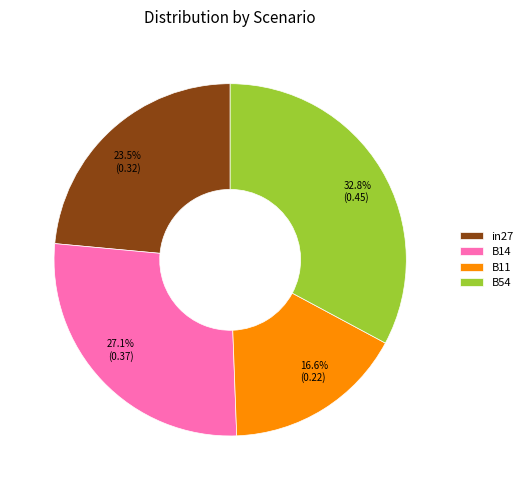

Is there any slice that represents more than half of the pie?

No